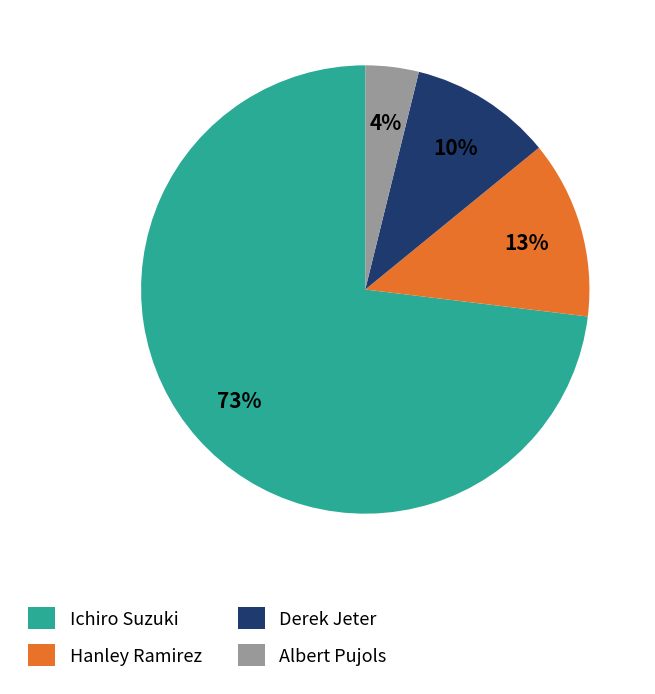

Which category accounts for the majority?

Ichiro Suzuki